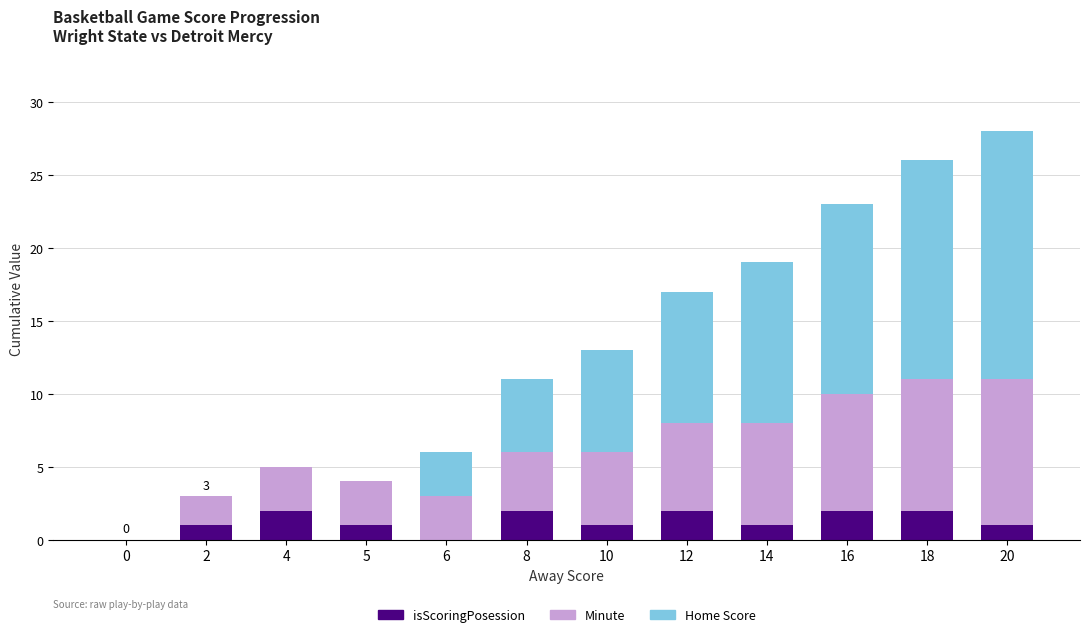

Is it true that isScoringPosession equals 1 at 5?

True